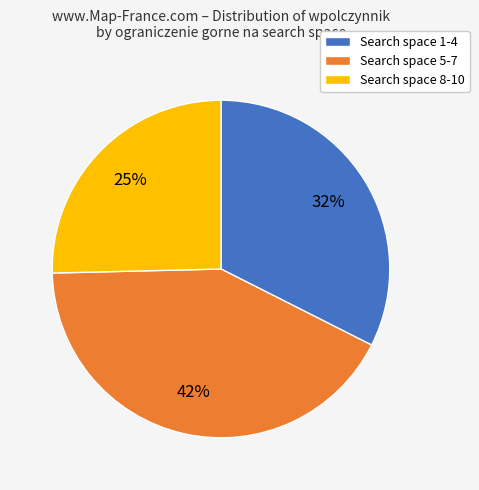

To the nearest percent, what is the difference between the largest and smallest slice percentages?

17%